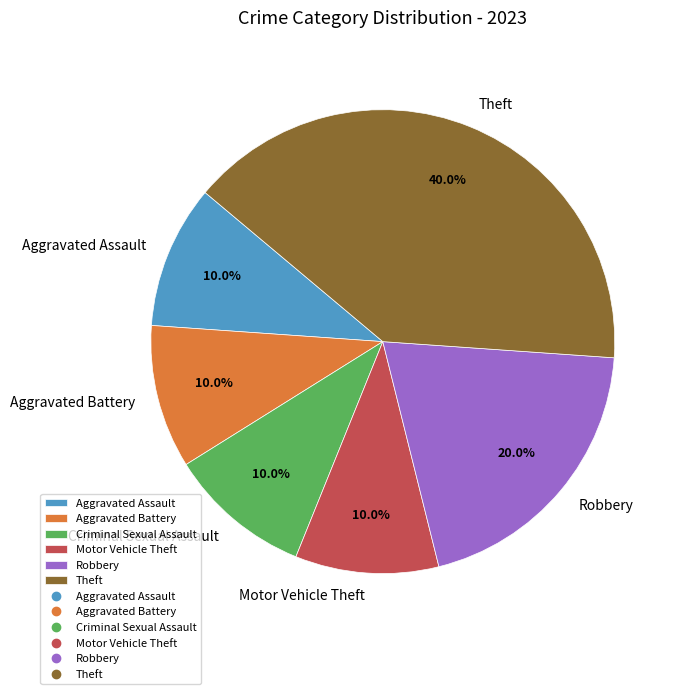

What is the total percentage of Robbery and Criminal Sexual Assault?

30.0%